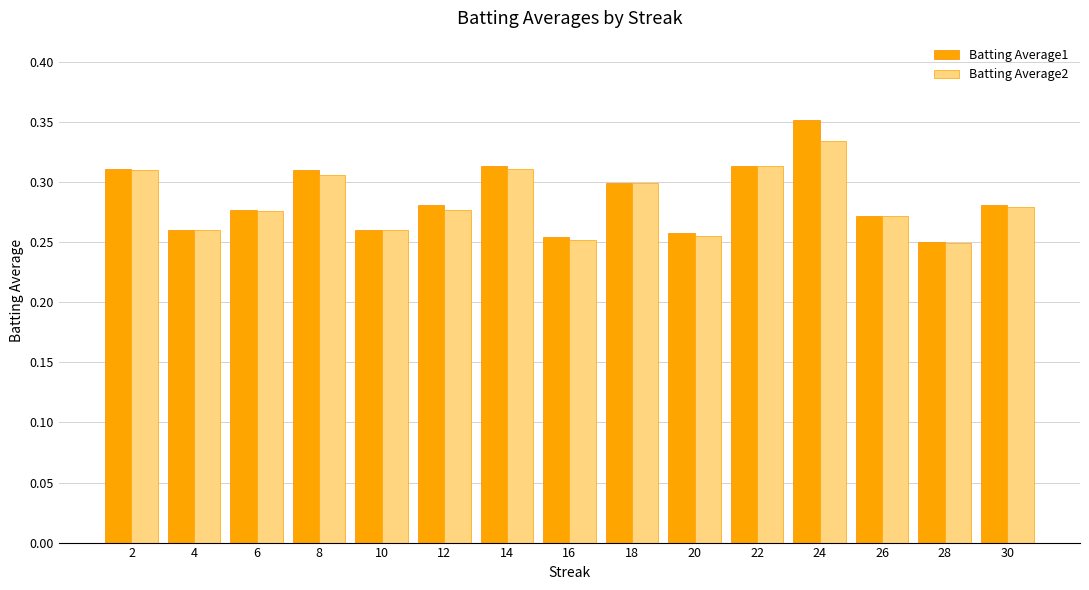

What is the total value across all series at 2?

0.6